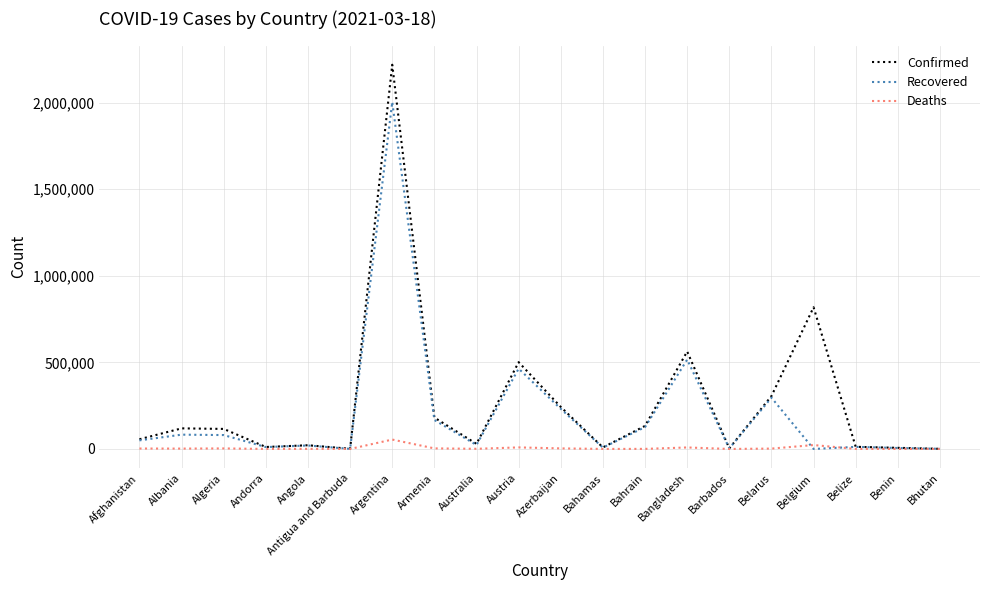

Which series has the widest spread of values?

Confirmed